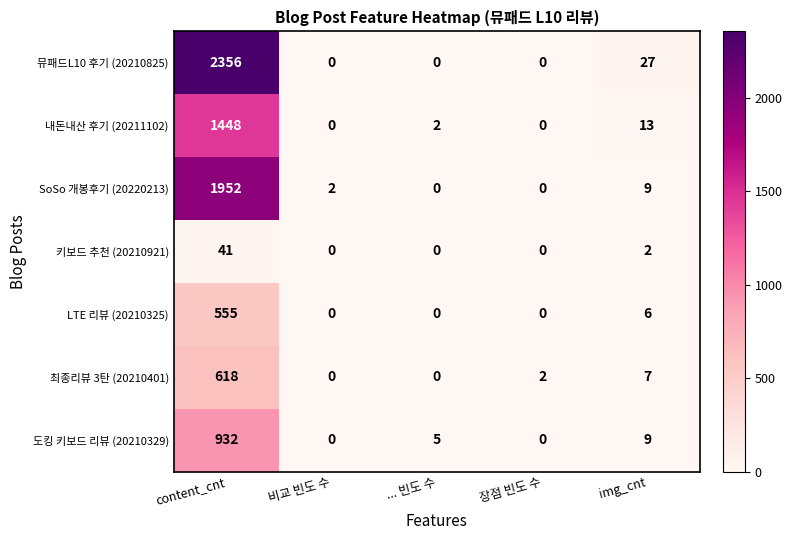

The value of LTE 리뷰 (20210325) at ... 빈도 수 is -271. True or false?

False